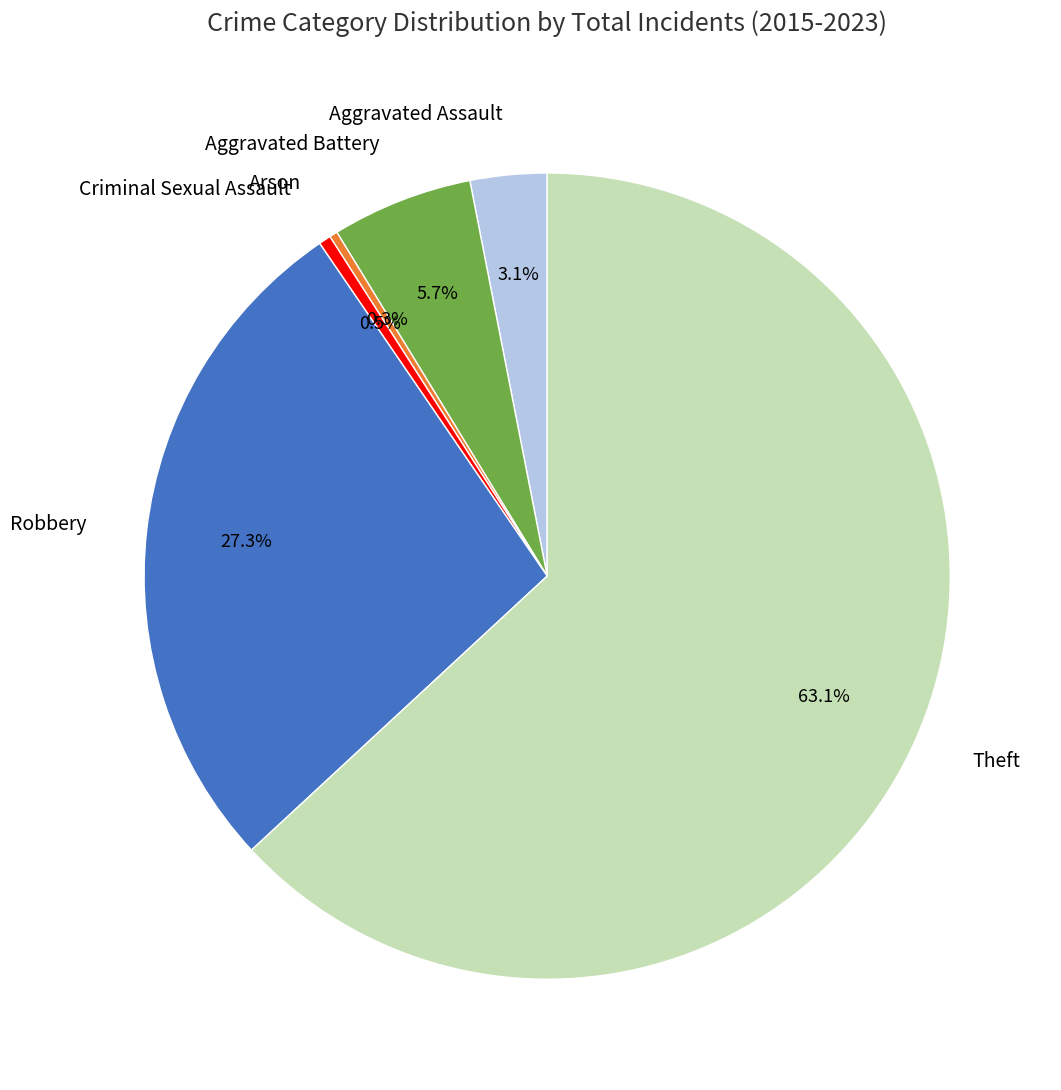

To the nearest percent, what is the combined percentage of Theft and Aggravated Battery?

69%